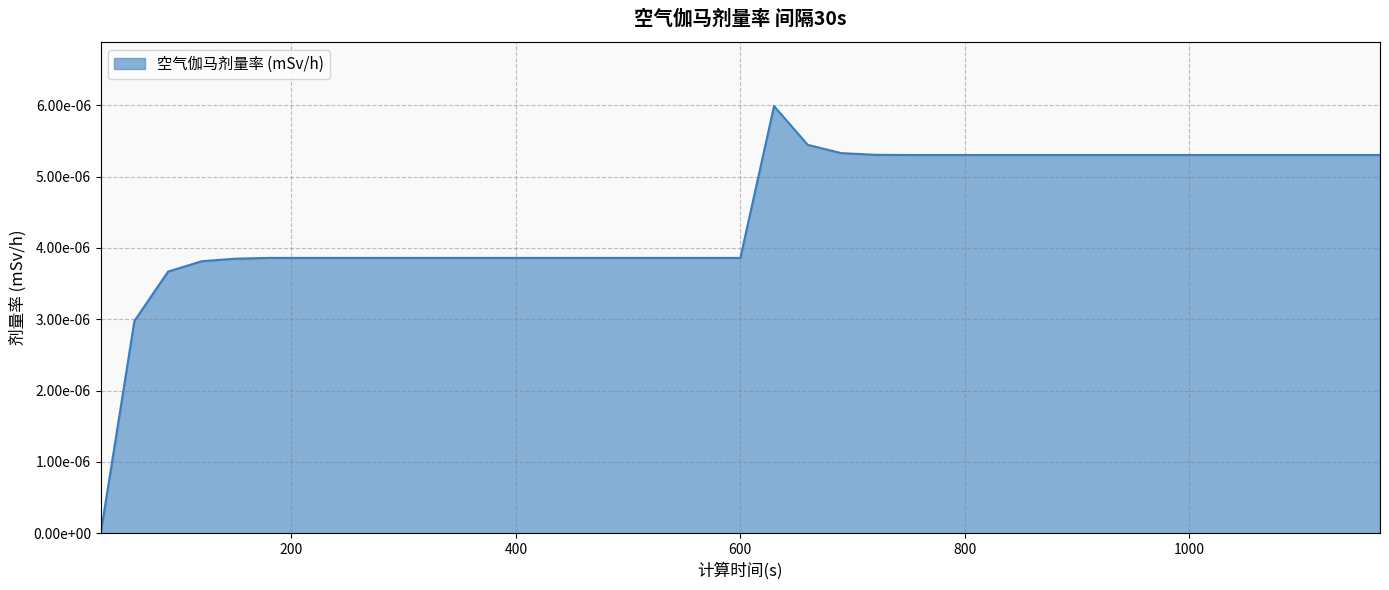

At which label is the value closest to 0?

30